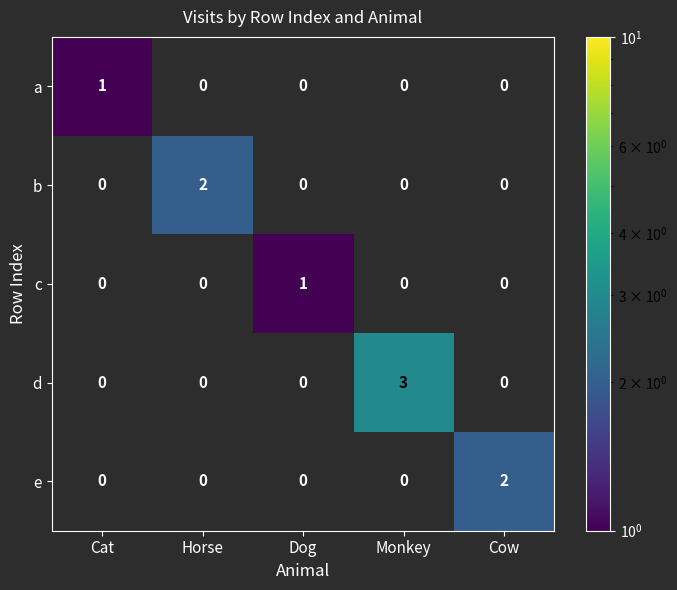

The a series shows 2 at Cat. True or false?

False